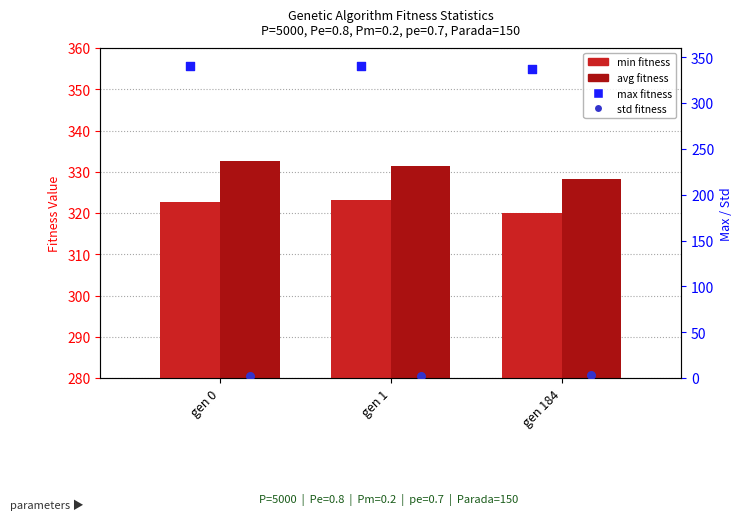

Is the value of max fitness at gen 0 greater than the value of min fitness at gen 1?

Yes